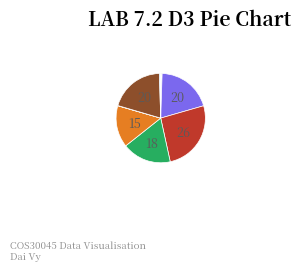

Is there a majority slice in this chart?

No